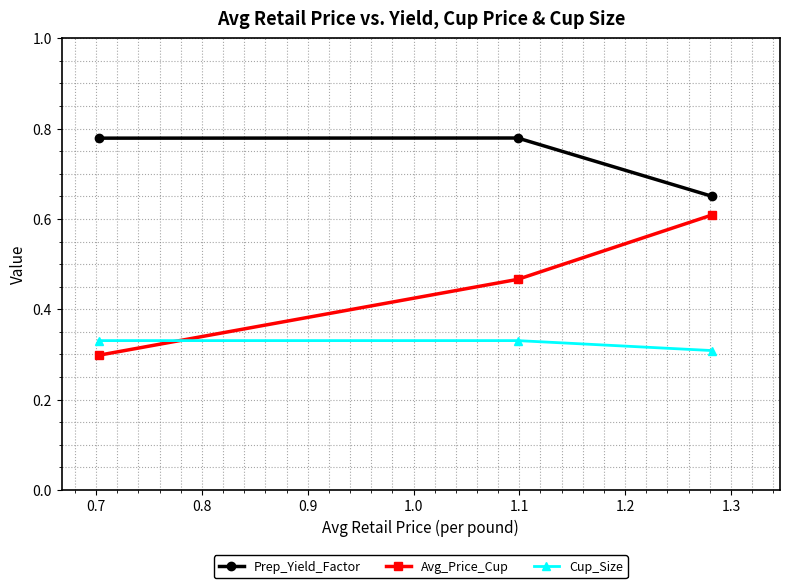

Which series has the largest range (max minus min)?

Avg_Price_Cup